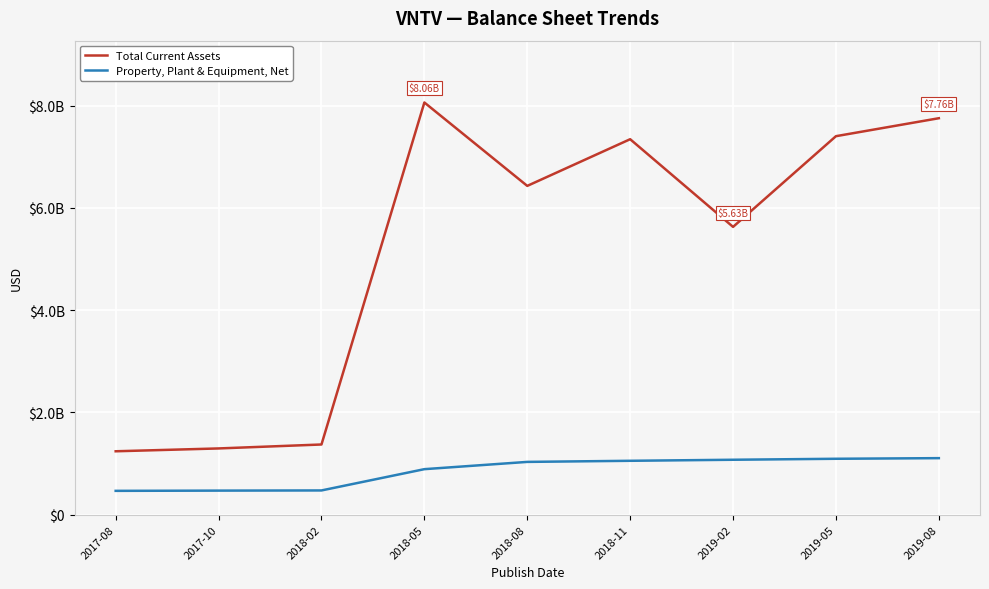

Rank the series by their average value, from highest to lowest.

Total Current Assets, Property, Plant & Equipment, Net